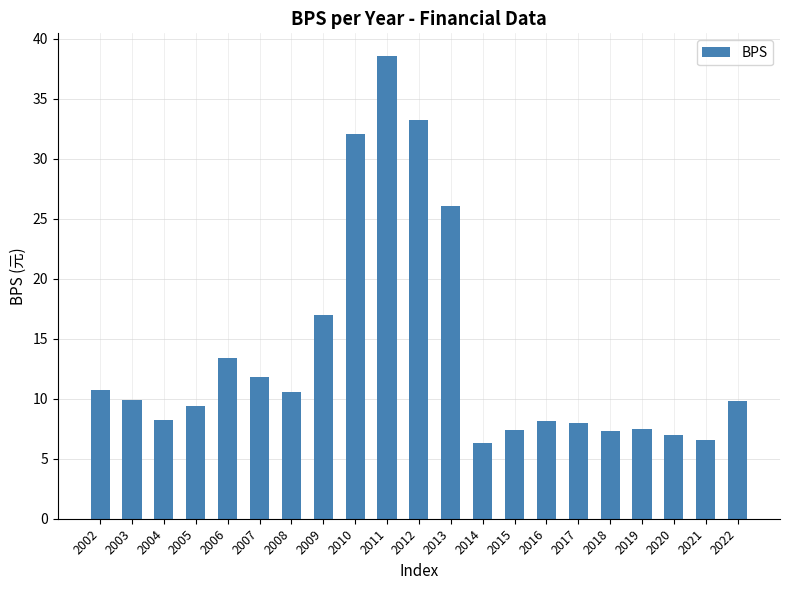

What is the minimum value shown in the chart?

6.3